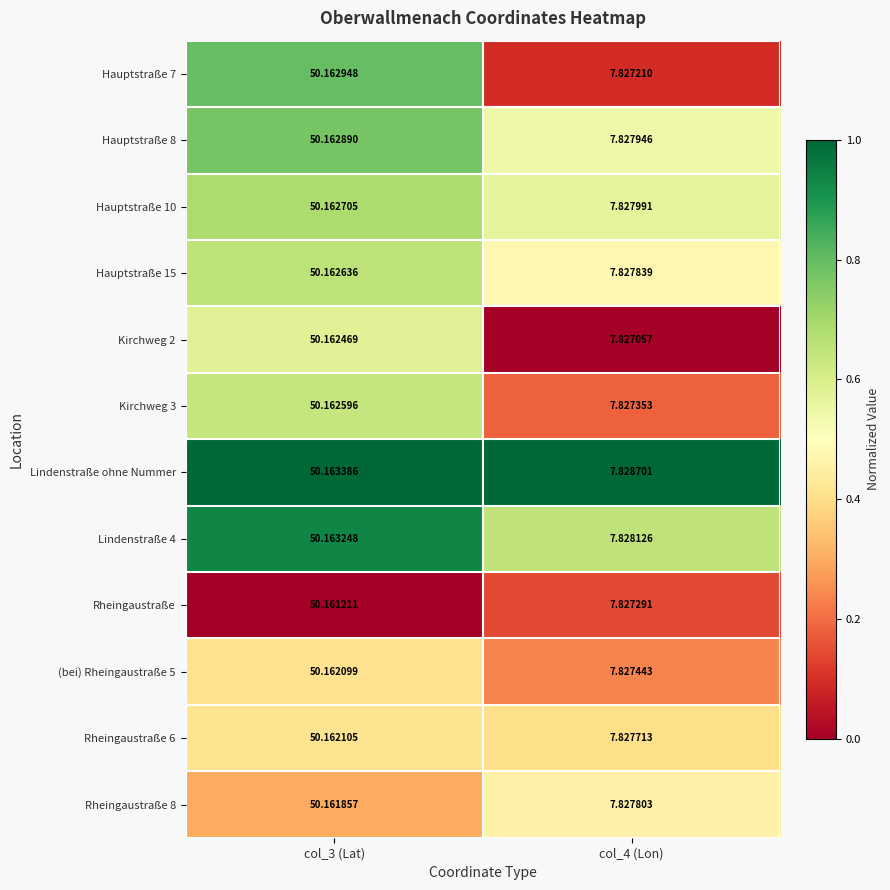

Rank the series by their maximum value, from highest to lowest.

Lindenstraße ohne Nummer, Lindenstraße 4, Hauptstraße 7, Hauptstraße 8, Hauptstraße 10, Hauptstraße 15, Kirchweg 3, Kirchweg 2, Rheingaustraße 6, (bei) Rheingaustraße 5, Rheingaustraße 8, Rheingaustraße